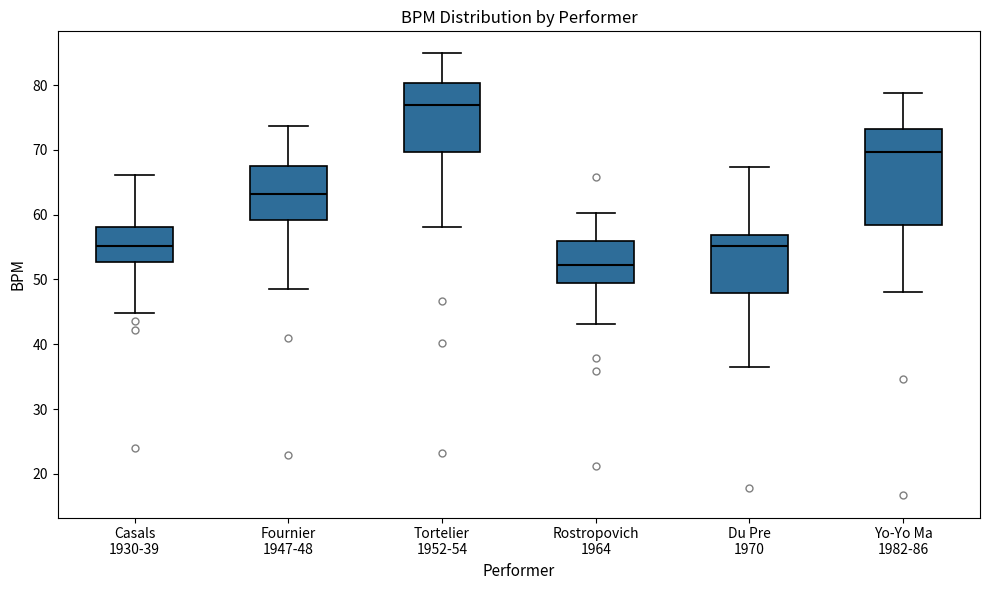

Reading left to right, transcribe this box plot: for each box, give where its median line is, the range the box spans, and where its two whiskers end, as read against the y-axis. The values are not printed on the chart, so give them approximately, as read against the axis.

Casals 1930-39: median 55, box 53 to 58, whiskers 45 to 66
Fournier 1947-48: median 63, box 59 to 68, whiskers 49 to 74
Tortelier 1952-54: median 77, box 70 to 80, whiskers 58 to 85
Rostropovich 1964: median 52, box 49 to 56, whiskers 43 to 60
Du Pre 1970: median 55, box 48 to 57, whiskers 36 to 67
Yo-Yo Ma 1982-86: median 70, box 58 to 73, whiskers 48 to 79